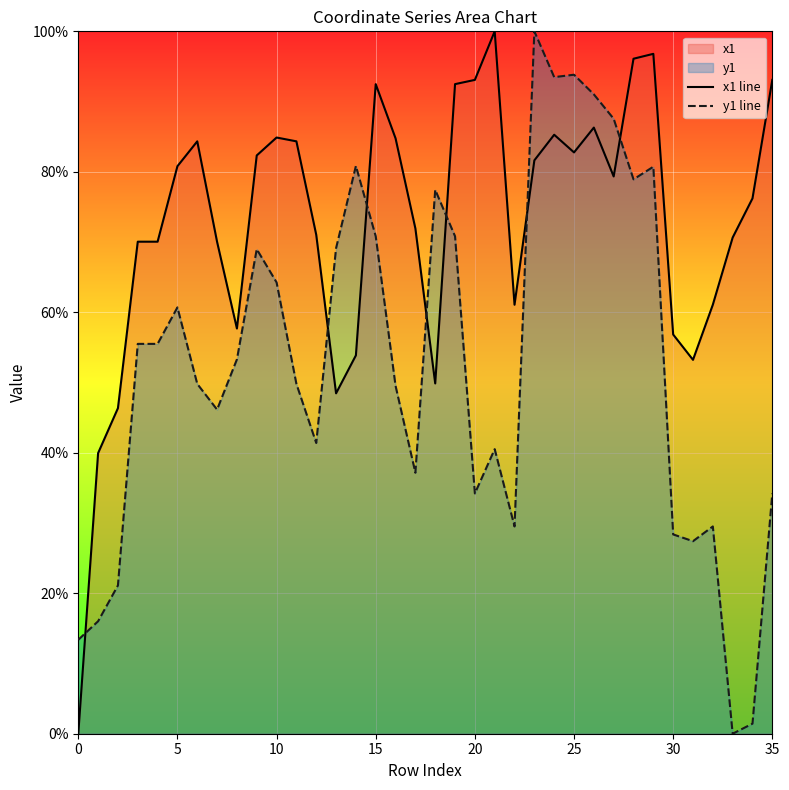

Is it true that y1 line equals 100.0 at 23?

True